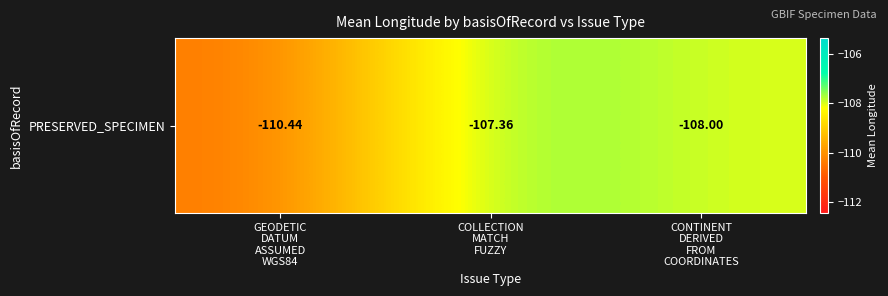

Rank the categories by value from lowest to highest.

GEODETIC
DATUM
ASSUMED
WGS84, CONTINENT
DERIVED
FROM
COORDINATES, COLLECTION
MATCH
FUZZY